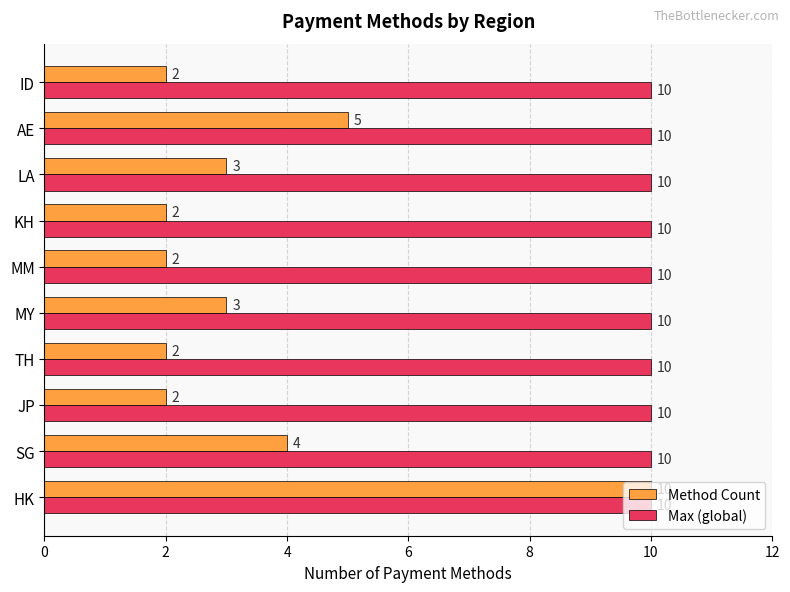

At how many categories does at least one series exceed 7?

10